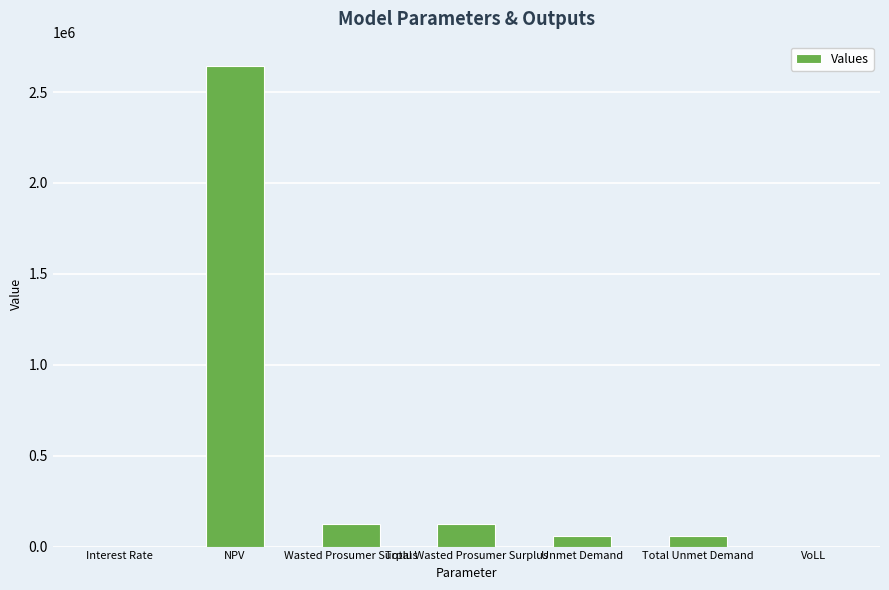

Is it true that the value at Wasted Prosumer Surplus is 214064.3?

False